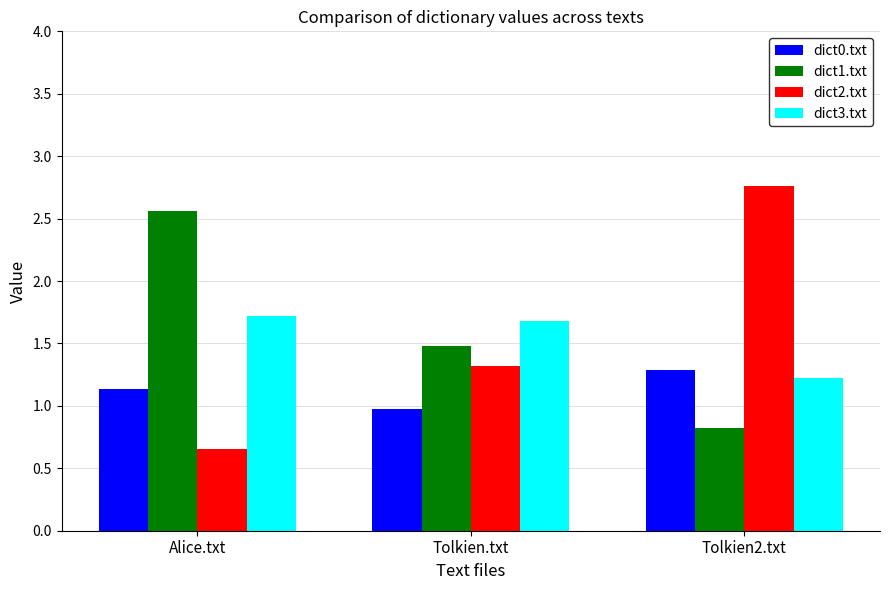

Between Alice.txt and Tolkien.txt, which series saw the biggest shift?

dict1.txt